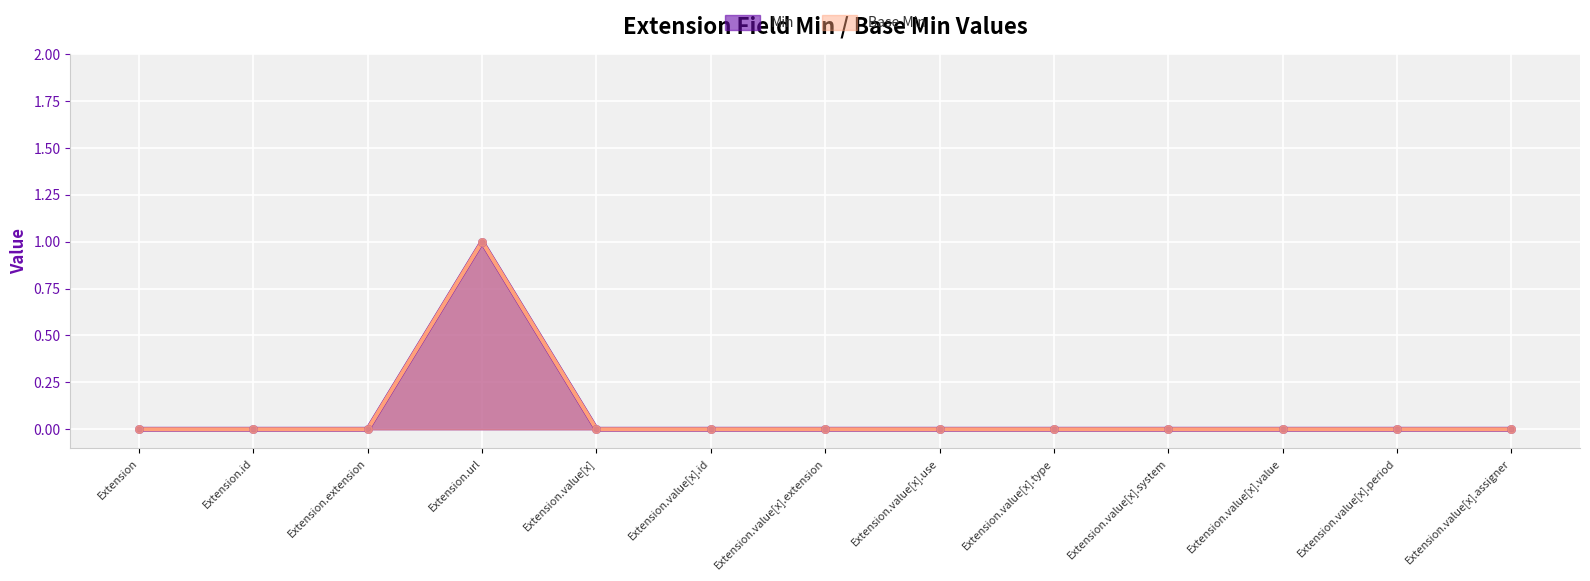

What are all the series names shown in the legend?

Min, Base Min